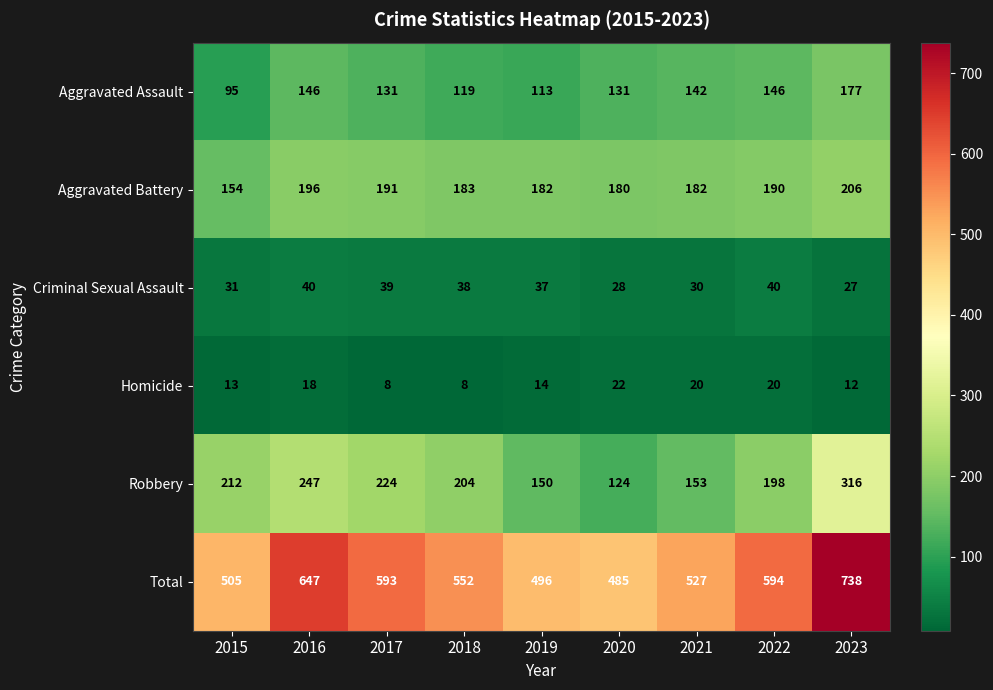

Which series has the largest total across all categories?

Total